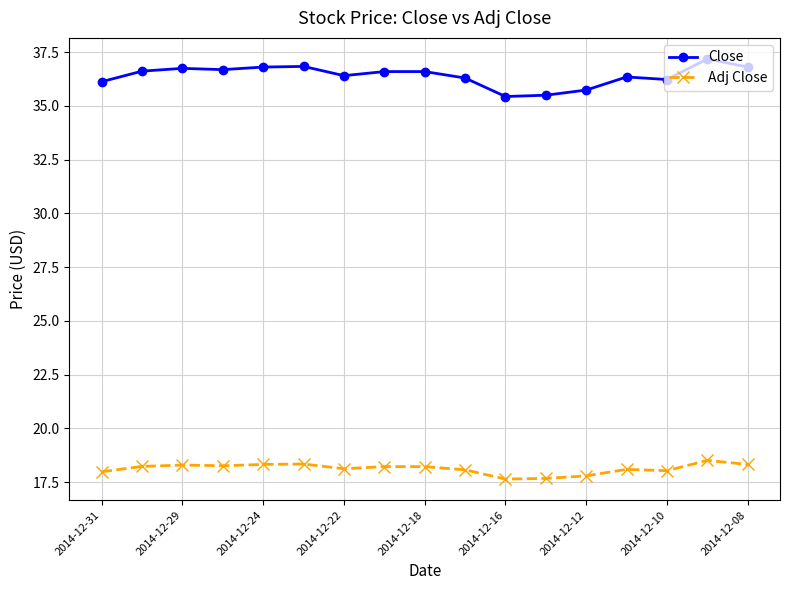

What is the maximum value for Adj Close?

18.5